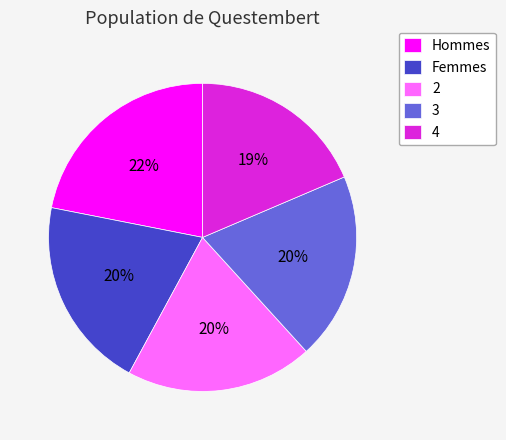

What percentage is the Hommes slice, to the nearest percent?

22%